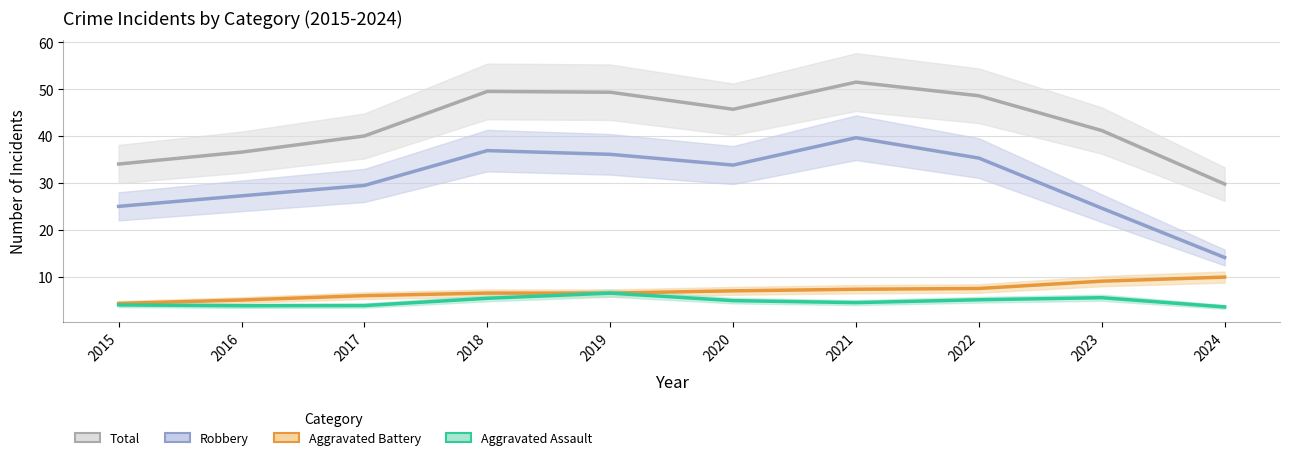

Which series has the widest spread of values?

Robbery